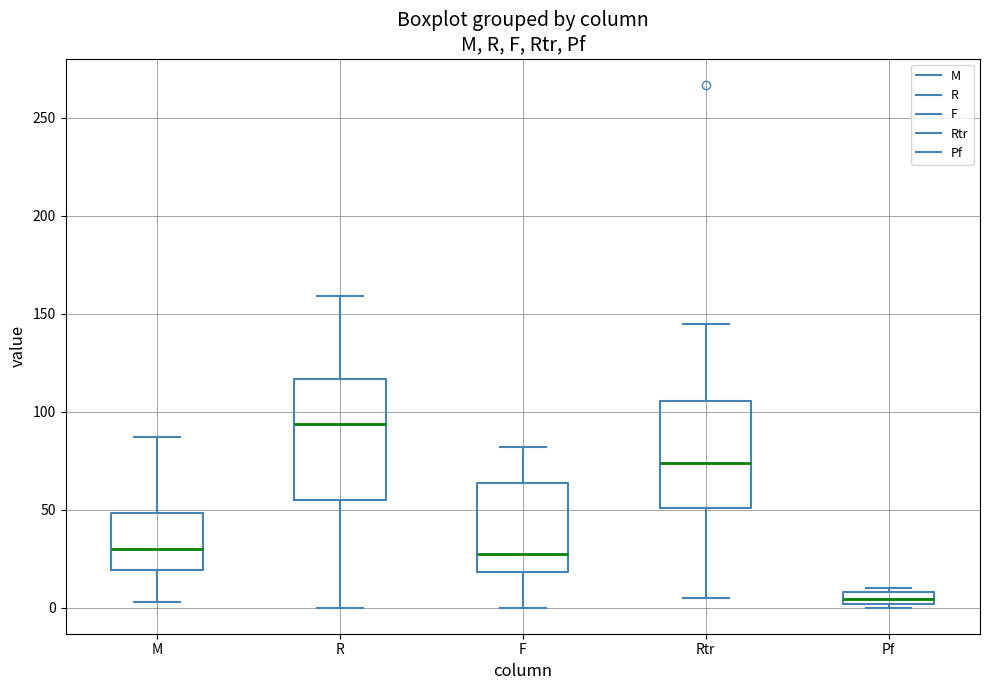

Where does the median line of the box for M sit on the y-axis? The values are not printed on the chart, so give them approximately, as read against the axis.

30